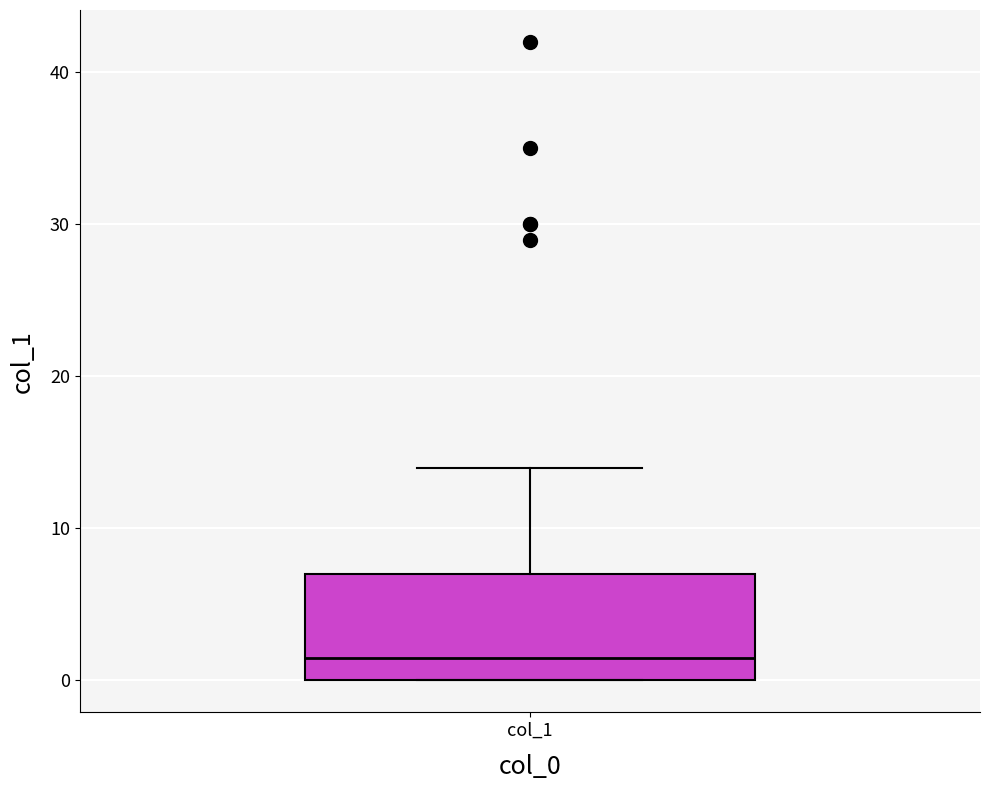

Transcribe this box plot: give where the median line is, the range the box spans, and where the two whiskers end, as read against the y-axis. The values are not printed on the chart, so give them approximately, as read against the axis.

median 2, box 0 to 7, whiskers 0 to 14